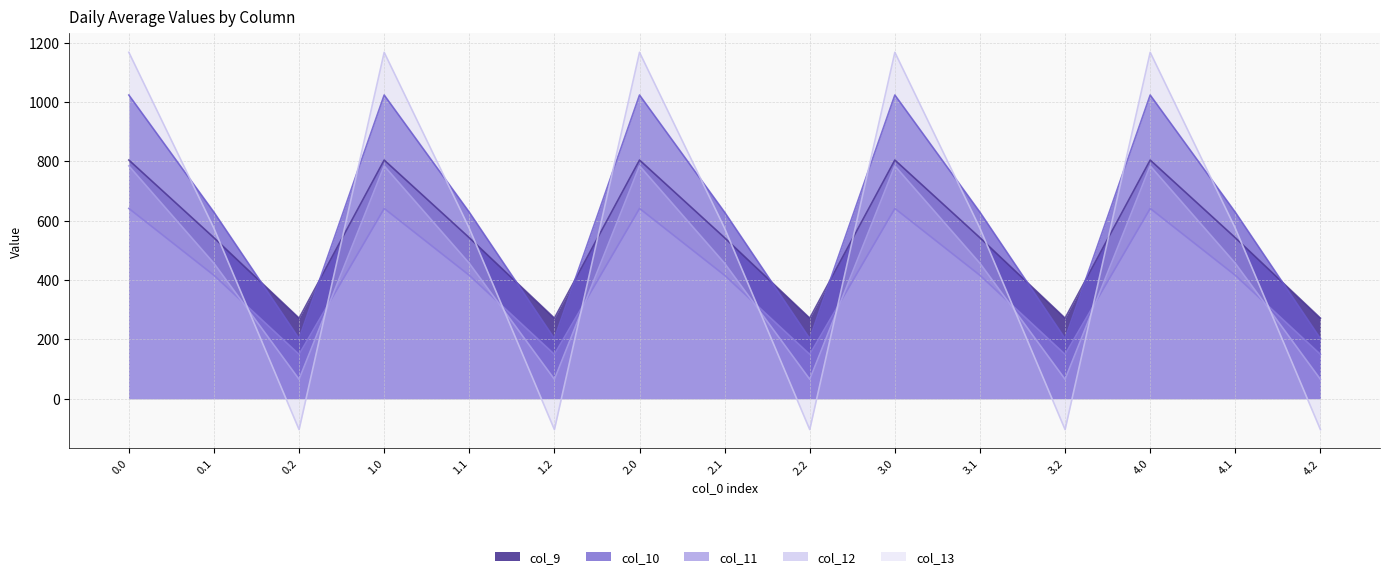

Reading right to left, list all the values displayed in this chart.

col_9: 4.2=271.1	4.1=542.1	4.0=804.0	3.2=271.1	3.1=542.1	3.0=804.0	2.2=271.1	2.1=542.1	2.0=804.0	1.2=271.1	1.1=542.1	1.0=804.0	0.2=271.1	0.1=542.1	0.0=804.0
col_10: 4.2=202.5	4.1=628.1	4.0=1023.2	3.2=202.5	3.1=628.1	3.0=1023.2	2.2=202.5	2.1=628.1	2.0=1023.2	1.2=202.5	1.1=628.1	1.0=1023.2	0.2=202.5	0.1=628.1	0.0=1023.2
col_11: 4.2=149.1	4.1=415.4	4.0=640.9	3.2=149.1	3.1=415.4	3.0=640.9	2.2=149.1	2.1=415.4	2.0=640.9	1.2=149.1	1.1=415.4	1.0=640.9	0.2=149.1	0.1=415.4	0.0=640.9
col_12: 4.2=65.2	4.1=456.1	4.0=784.4	3.2=65.2	3.1=456.1	3.0=784.4	2.2=65.2	2.1=456.1	2.0=784.4	1.2=65.2	1.1=456.1	1.0=784.4	0.2=65.2	0.1=456.1	0.0=784.4
col_13: 4.2=-104.4	4.1=574.0	4.0=1167.2	3.2=-104.4	3.1=574.0	3.0=1167.2	2.2=-104.4	2.1=574.0	2.0=1167.2	1.2=-104.4	1.1=574.0	1.0=1167.2	0.2=-104.4	0.1=574.0	0.0=1167.2